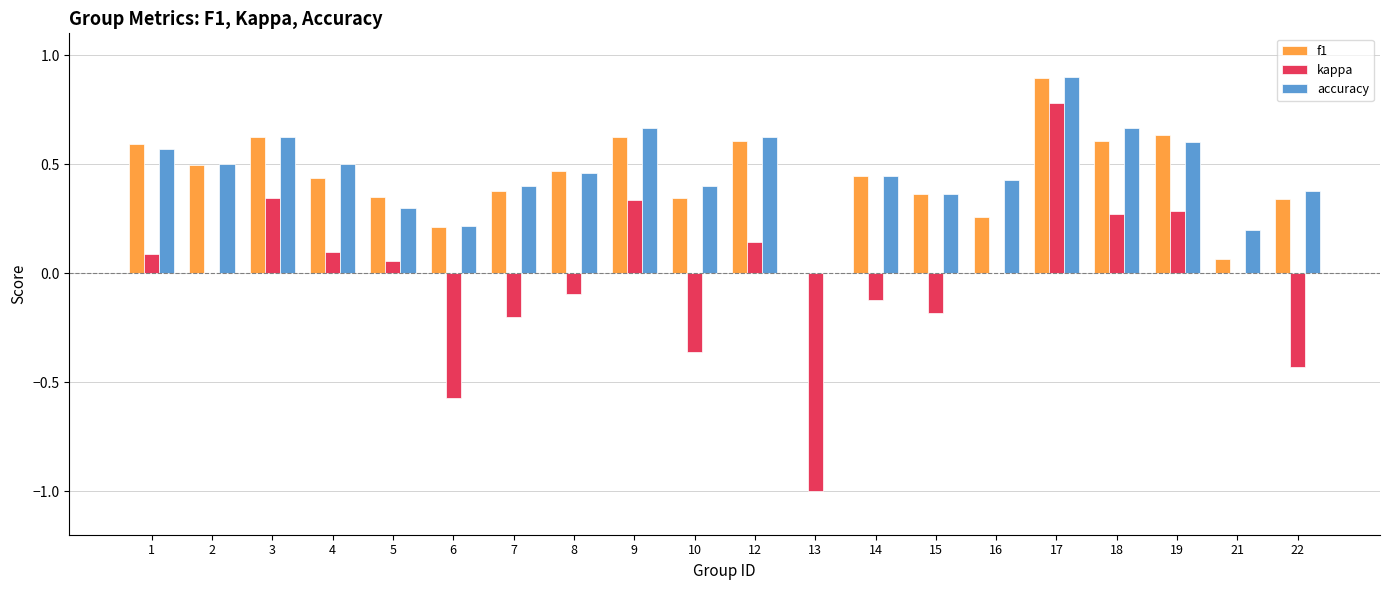

How many categories are shown in the chart?

20